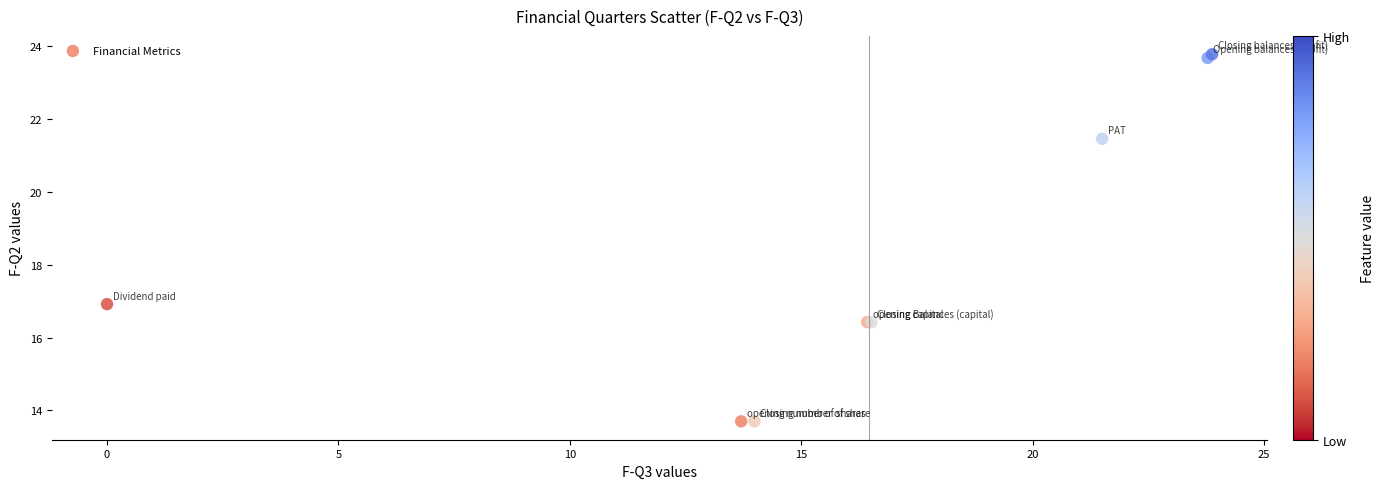

What Y value in the scatter plot is closest to 18?

16.9